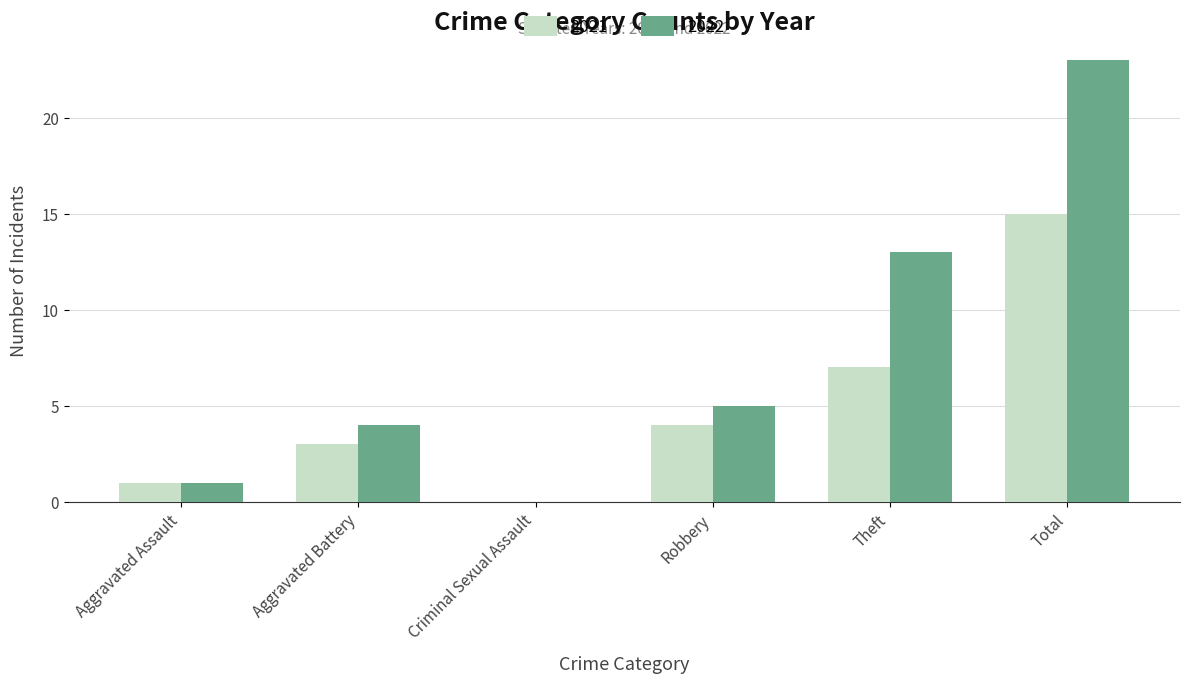

At which label does 2021 reach its peak?

Total